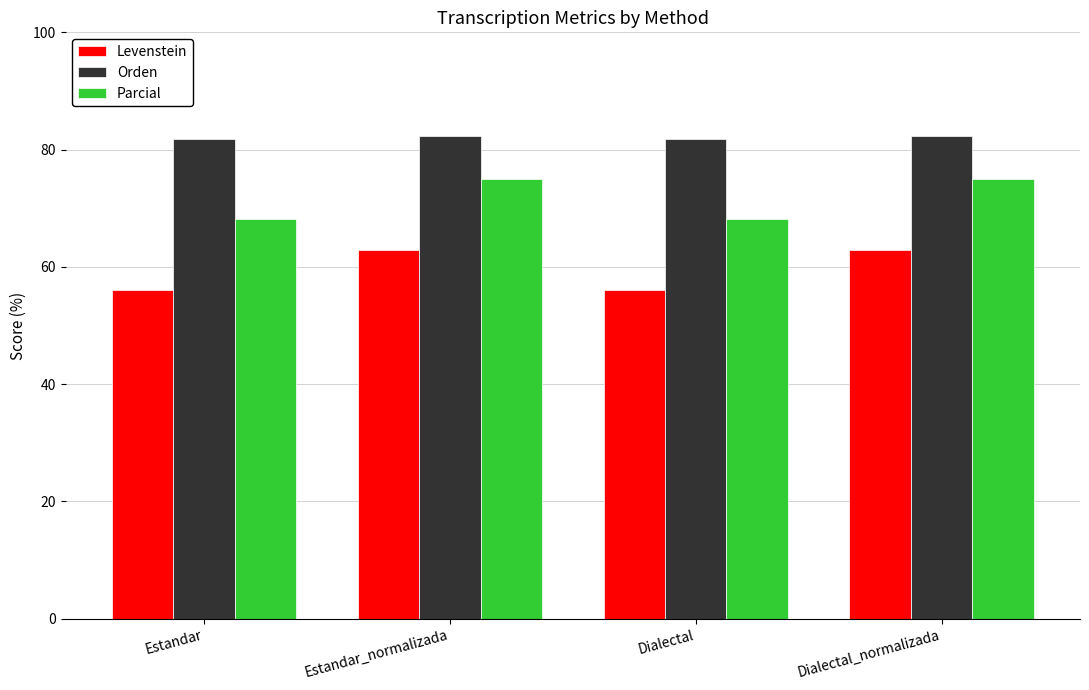

What is the maximum value shown in the chart?

82.4